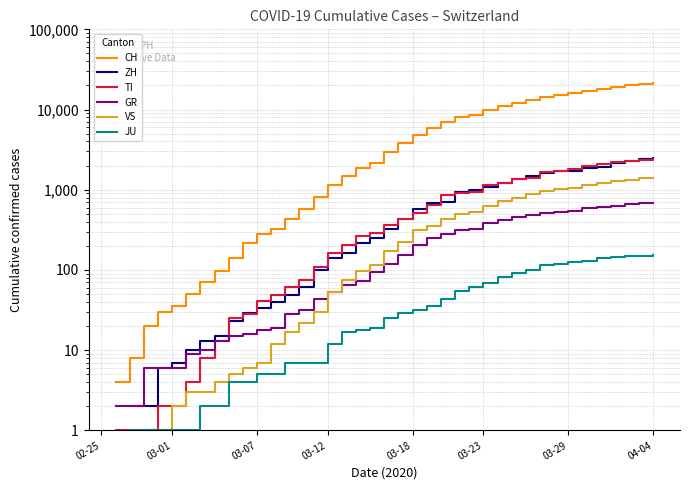

Is it true that CH equals 10930.0 at 28?

True